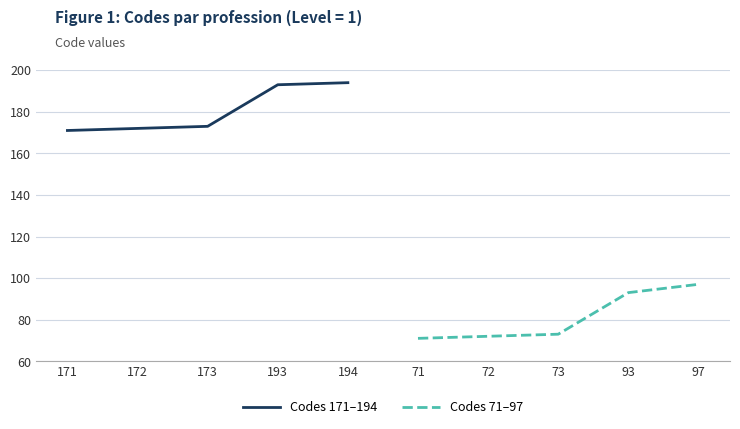

Which series has the largest range (max minus min)?

Codes 71–97